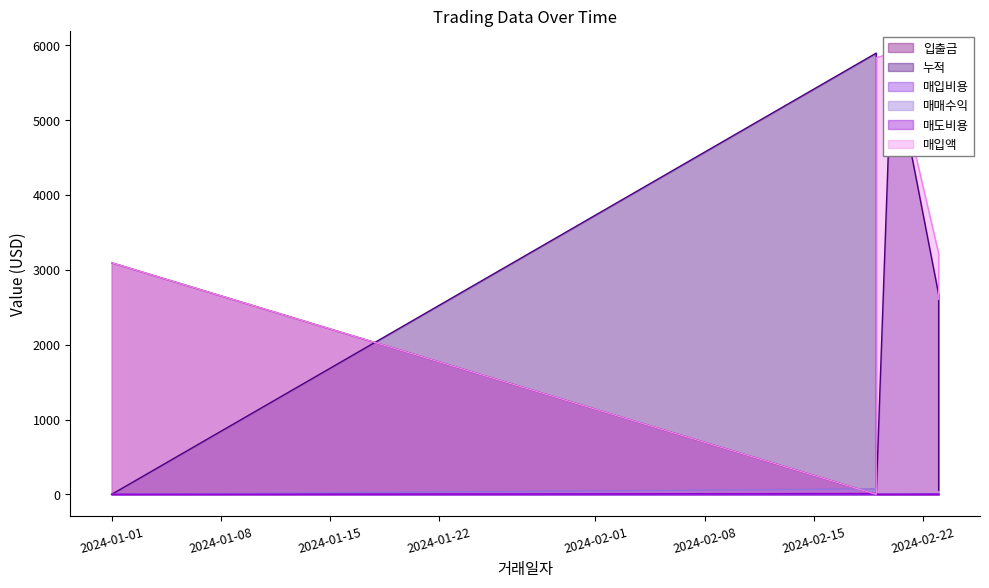

What is the label of the 6th point from the right?

2024-01-01